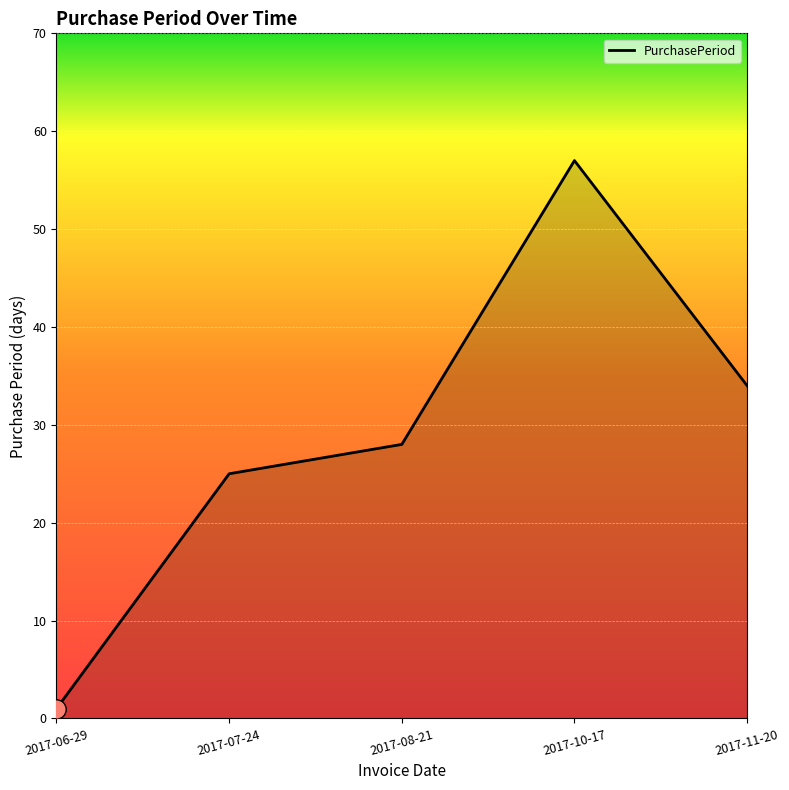

Where is the data nearest to the value 29?

2017-08-21